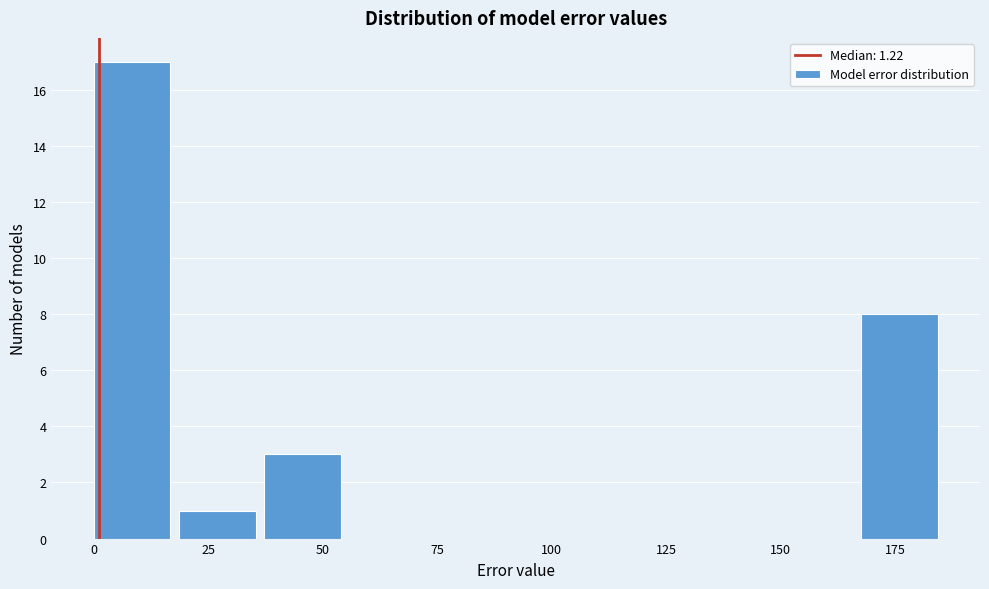

Read against the x-axis, roughly where is the centre of the tallest bar?

10